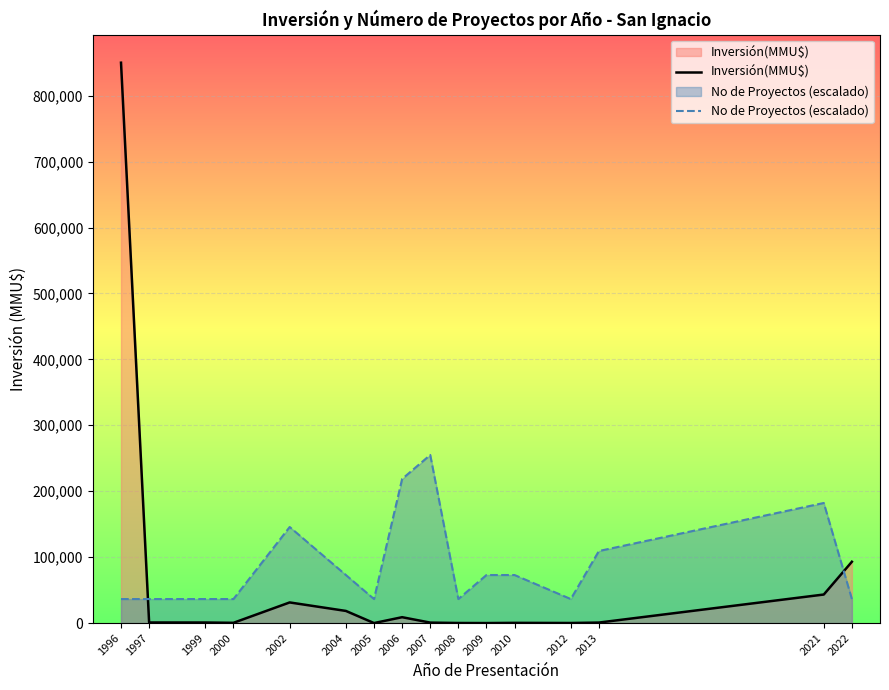

Which series ends up on top after the final intersection of No de Proyectos (escalado) and Inversión(MMU$)?

Inversión(MMU$)